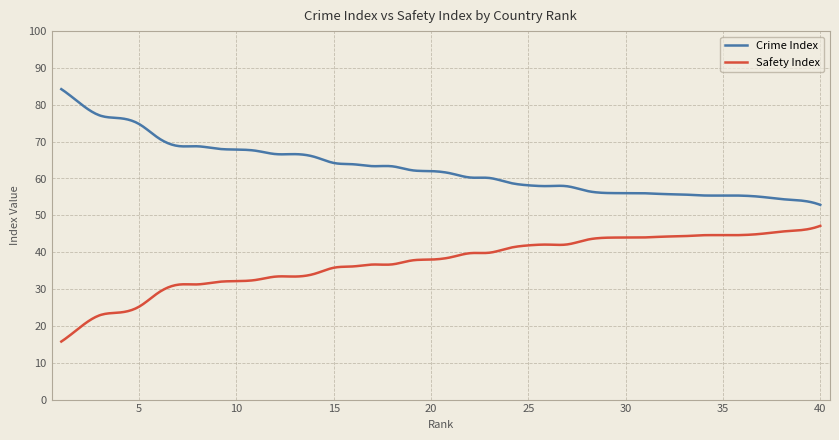

True or false: Crime Index and Safety Index cross at least once.

False